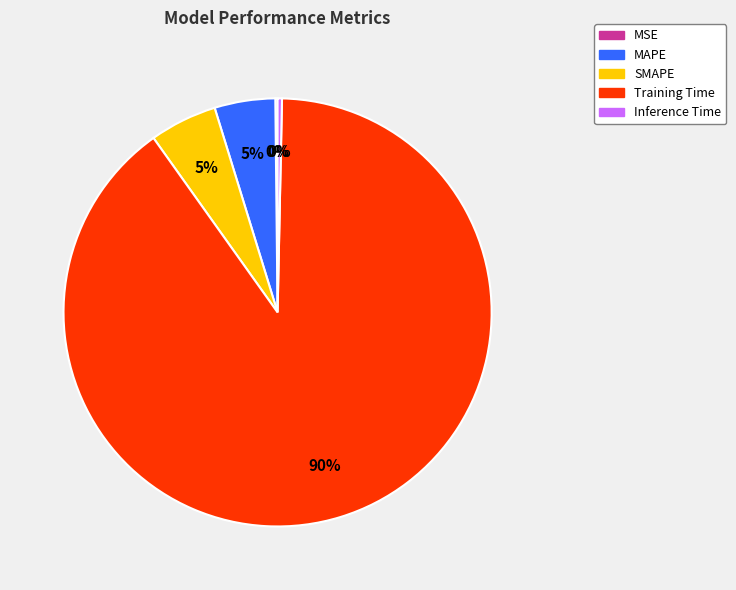

Between Inference Time and SMAPE, which is larger?

SMAPE